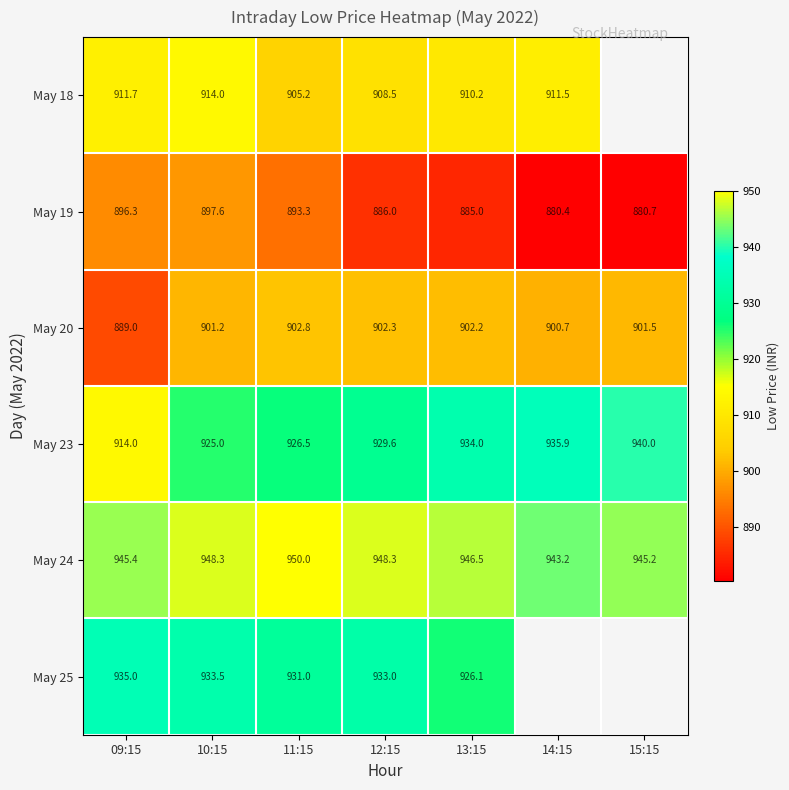

Rank the series at 12:15 from lowest to highest value.

May 19, May 20, May 18, May 23, May 25, May 24